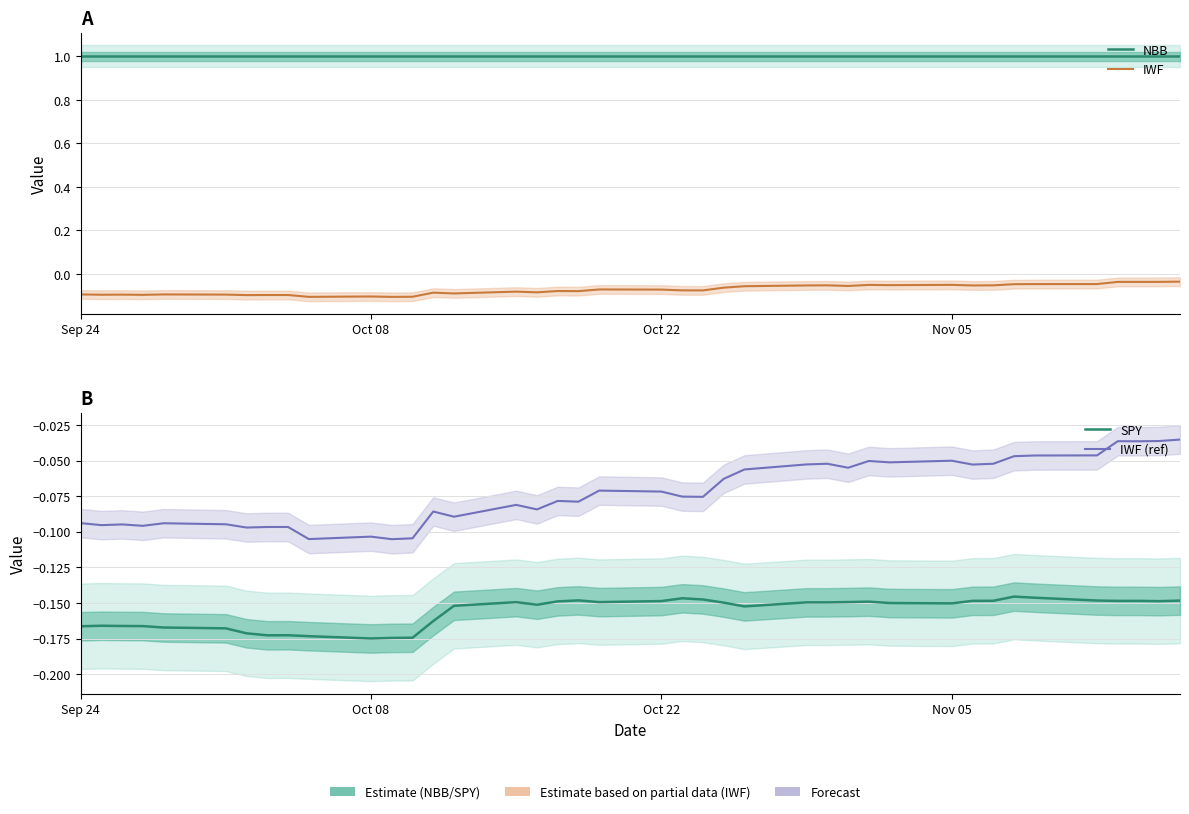

True or false: SPY has a value of -0.2 at 16.

False